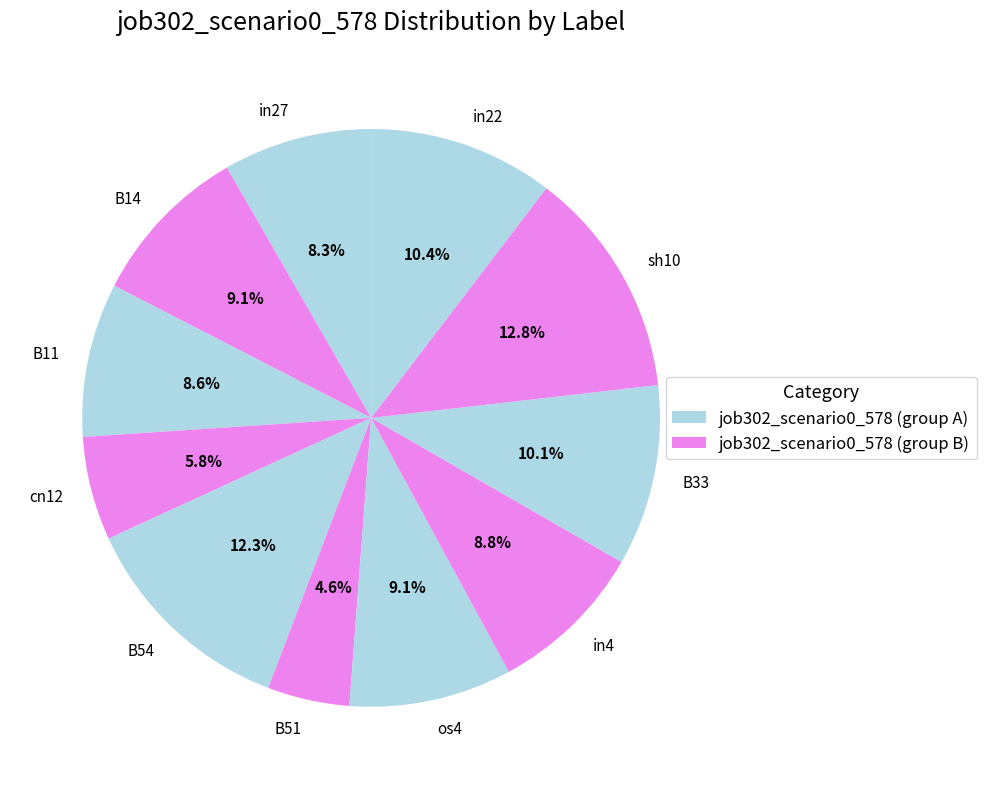

Count the number of slices in the pie.

11